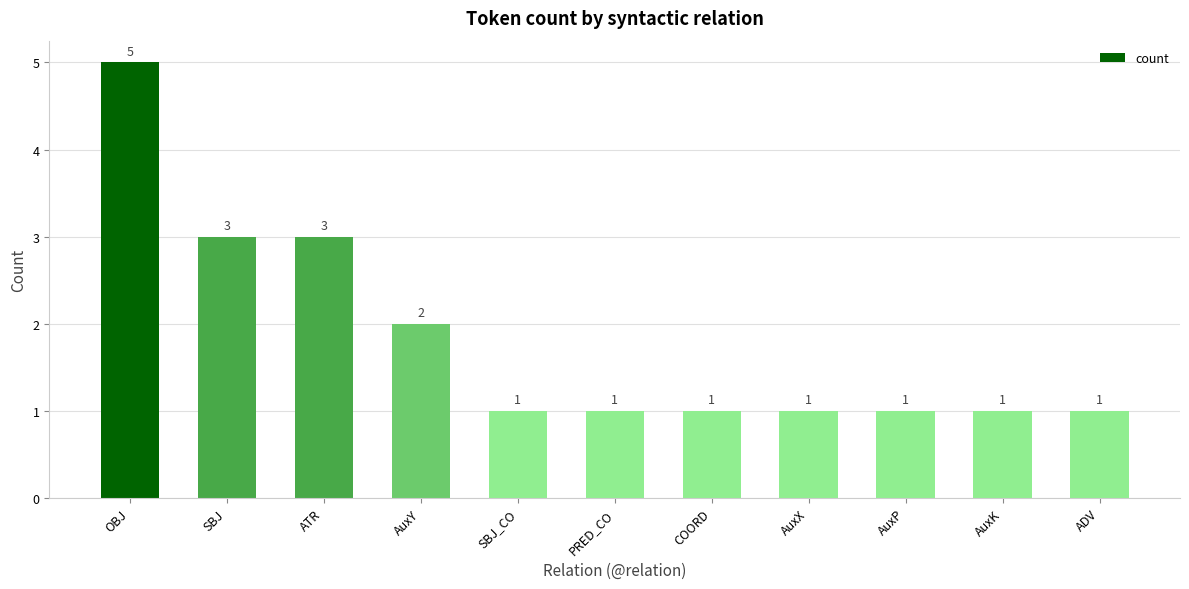

Reading right to left, what are all the values shown in this chart?

1	1	1	1	1	1	1	2	3	3	5